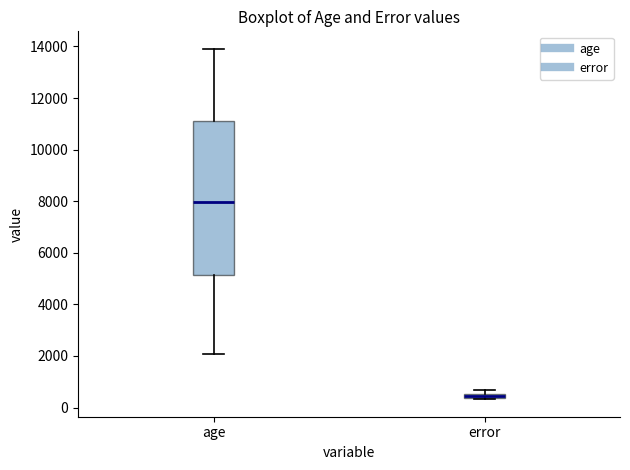

Which box's median line is the highest?

age